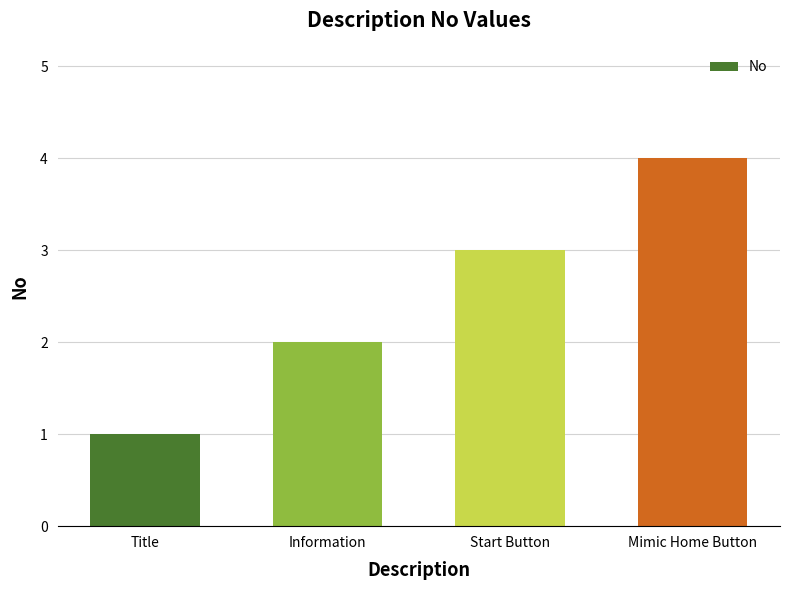

Read the value at Information.

2